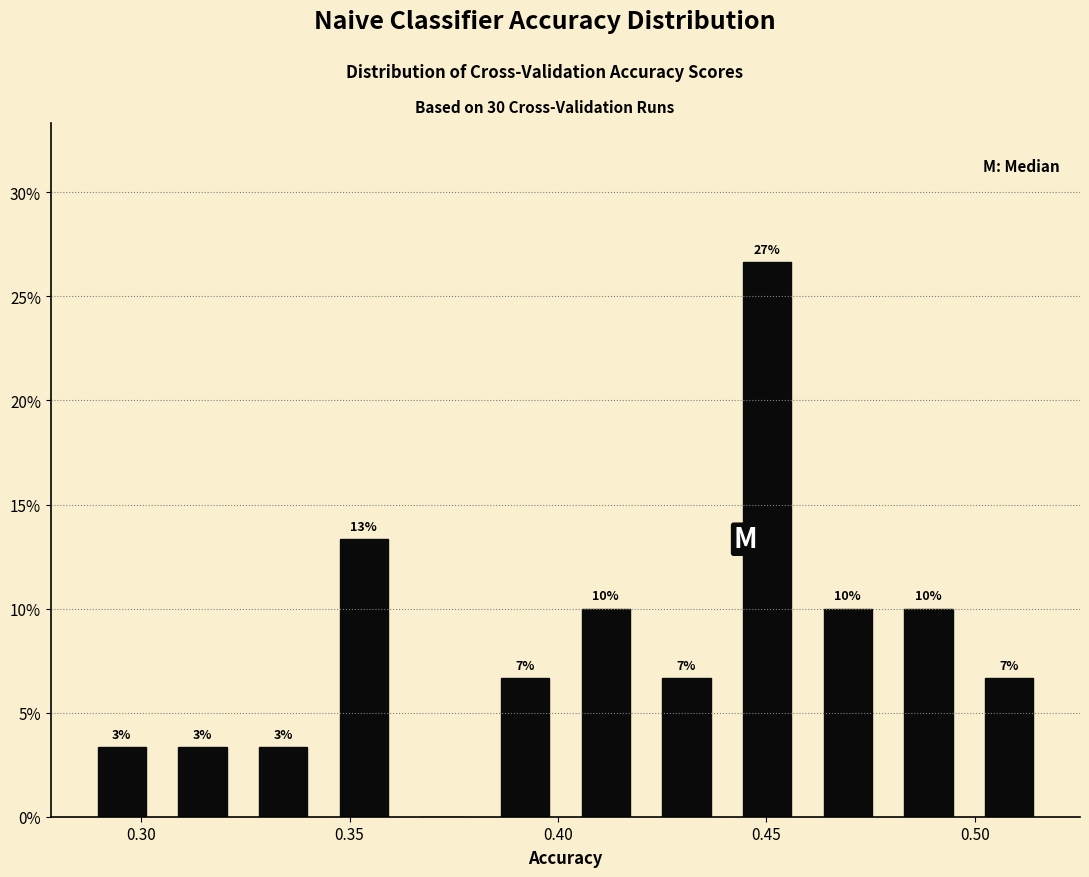

Read against the x-axis, roughly where is the centre of the tallest bar?

0.450